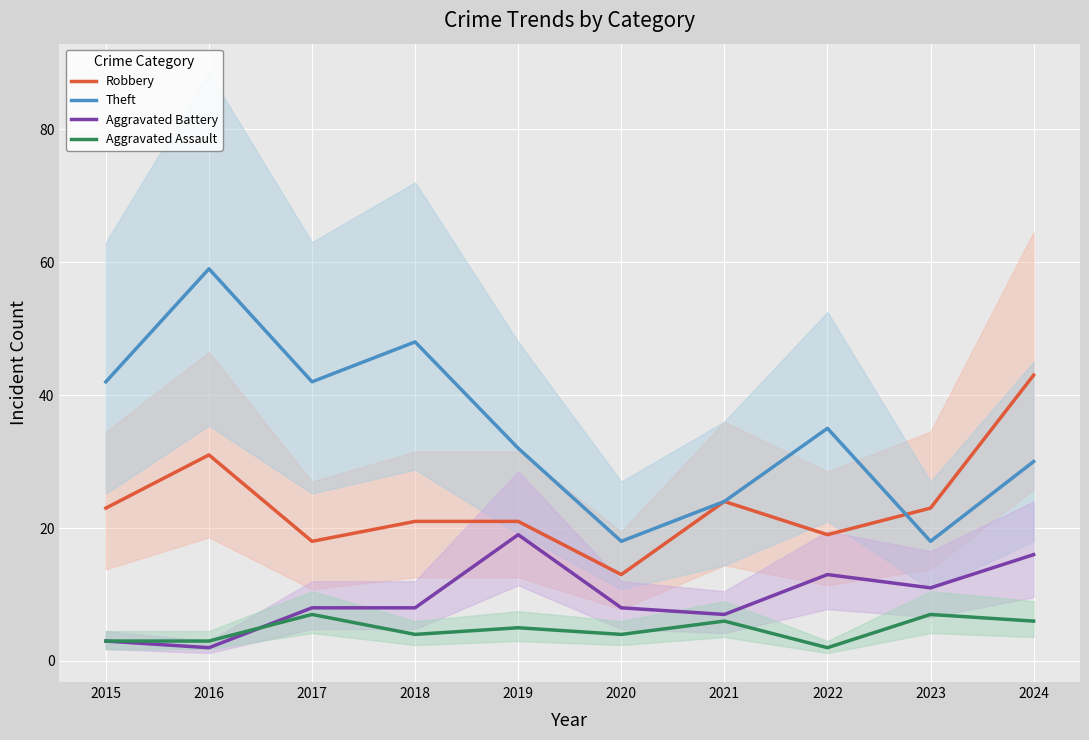

How many interior local peaks does the Aggravated Battery series have?

2